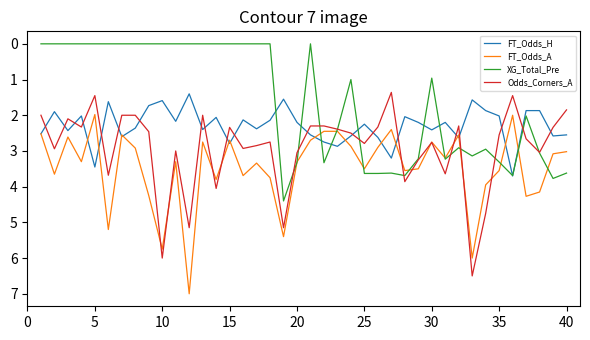

In Odds_Corners_A, how many points are higher than both neighbors (excluding endpoints)?

13